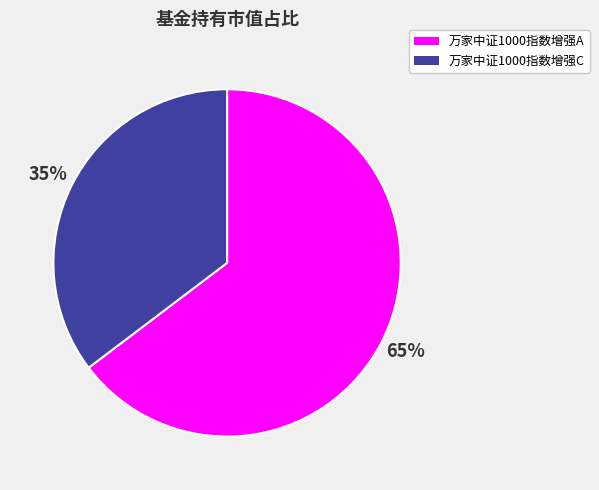

To the nearest percent, what is the combined percentage of 万家中证1000指数增强C and 万家中证1000指数增强A?

100%